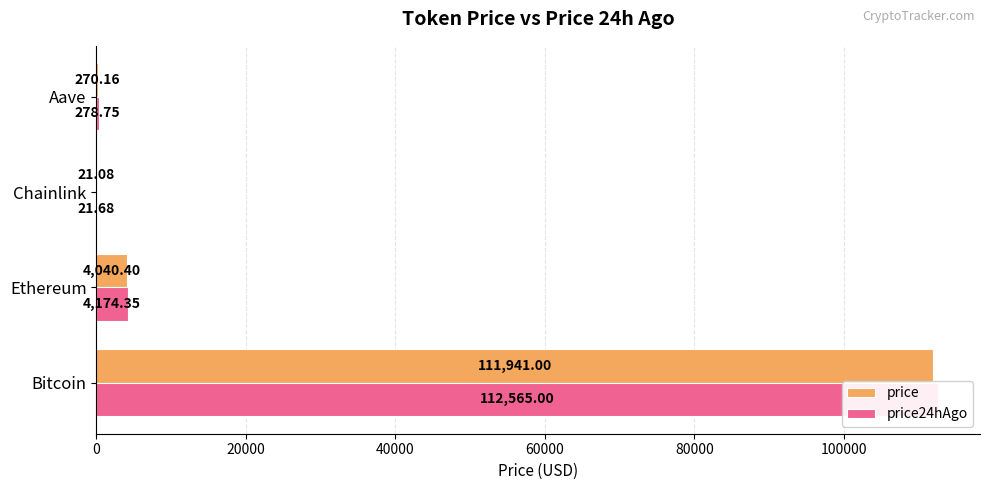

Reading left to right, list all the values displayed in this chart.

price: 111941.0	4040.4	21.1	270.2
price24hAgo: 112565.0	4174.4	21.7	278.8